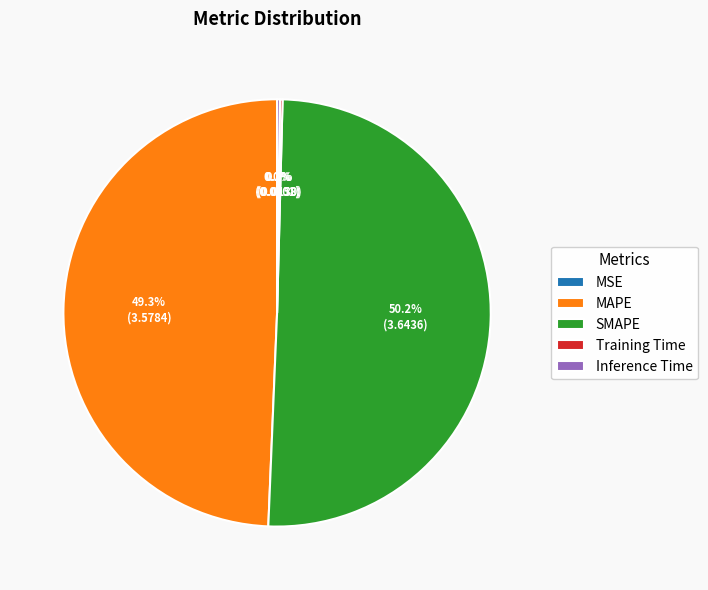

What is the majority slice?

SMAPE